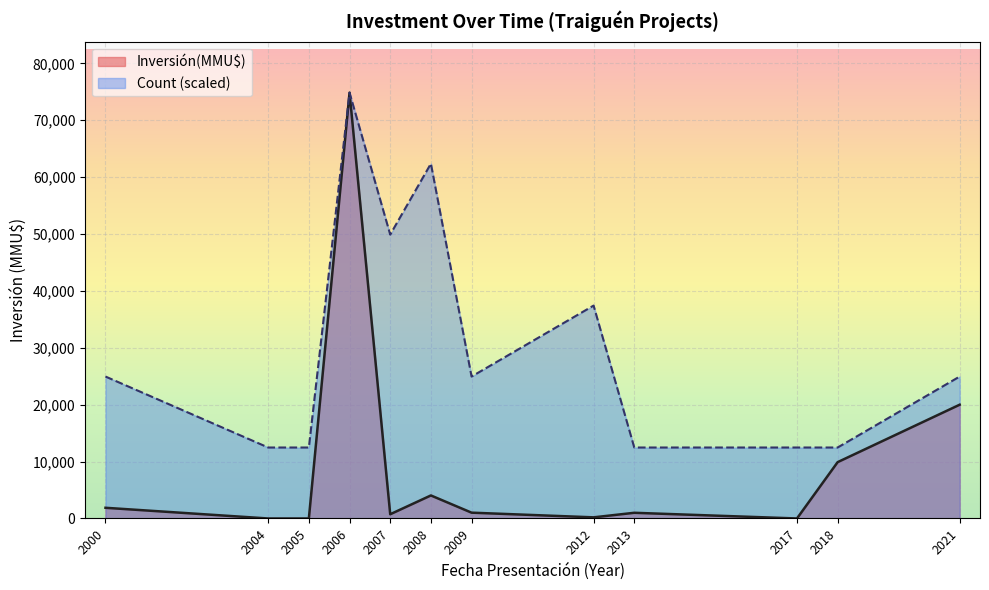

Which category has the highest value in the Count (scaled) series?

2006